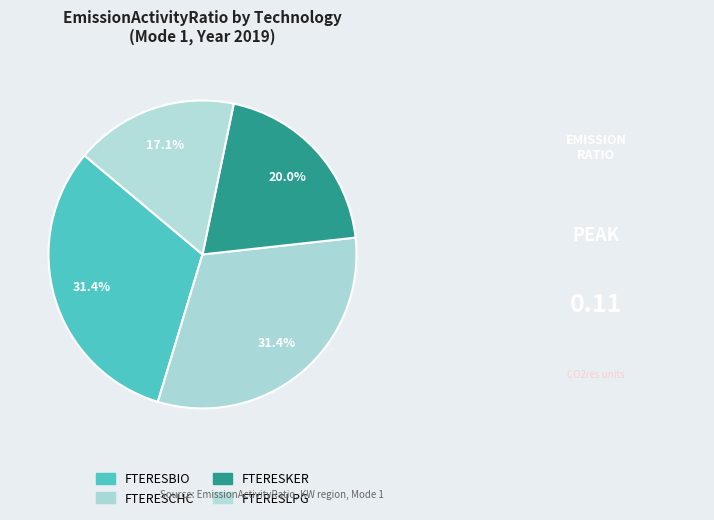

To the nearest percent, what is the average slice percentage?

25%